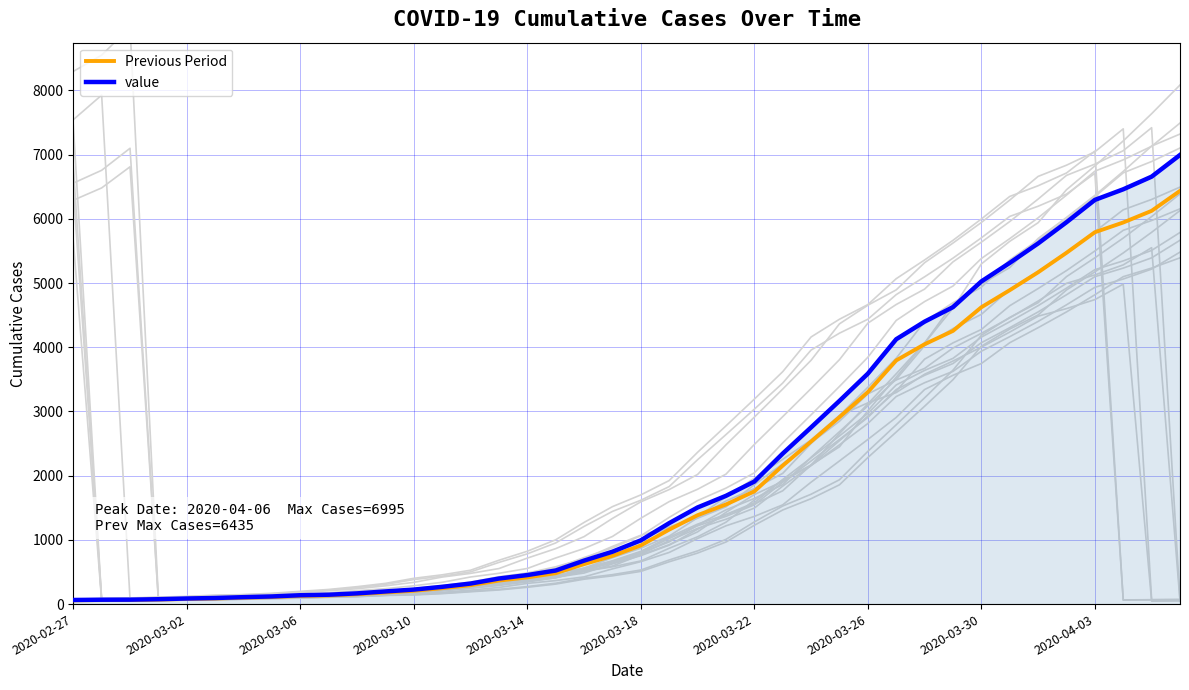

What is the difference between the maximum and minimum values in the value series?

6931.0